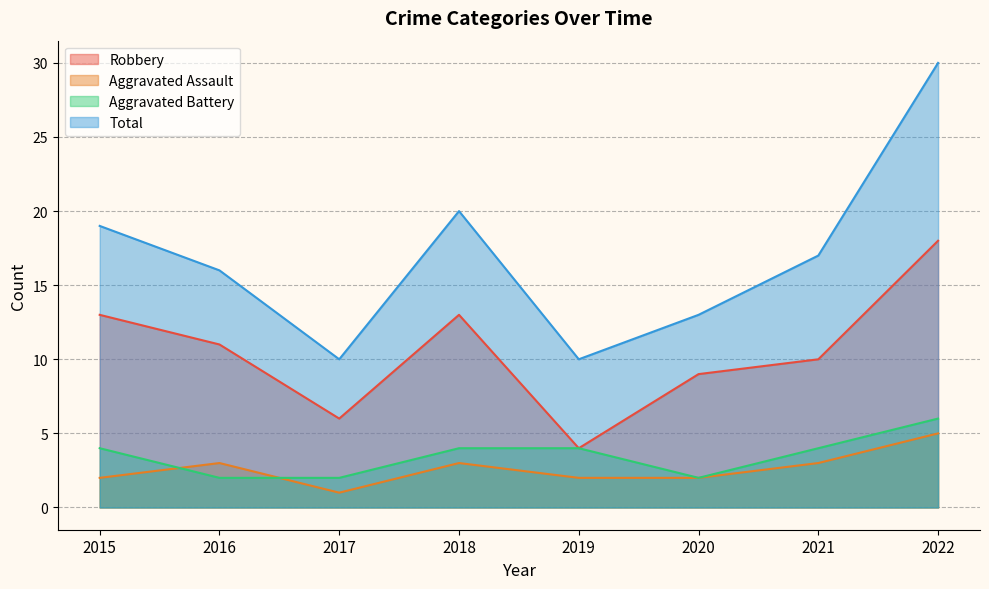

Reading left to right, transcribe all the data shown in this chart.

Robbery: 13	11	6	13	4	9	10	18
Aggravated Assault: 2	3	1	3	2	2	3	5
Aggravated Battery: 4	2	2	4	4	2	4	6
Total: 19	16	10	20	10	13	17	30